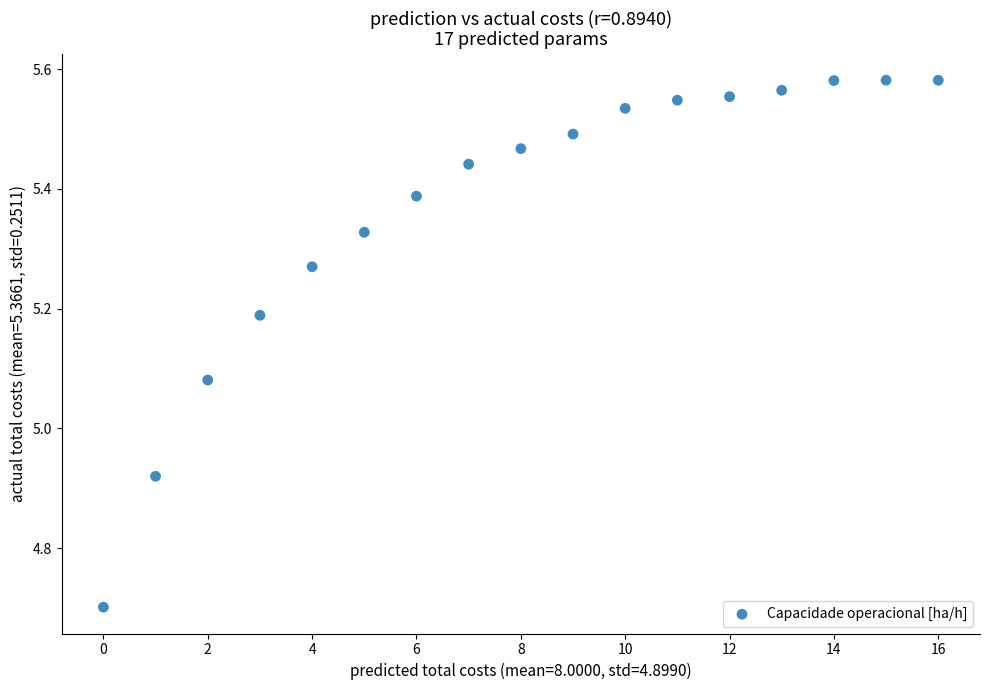

What is the range of Y values (max minus min)?

0.9